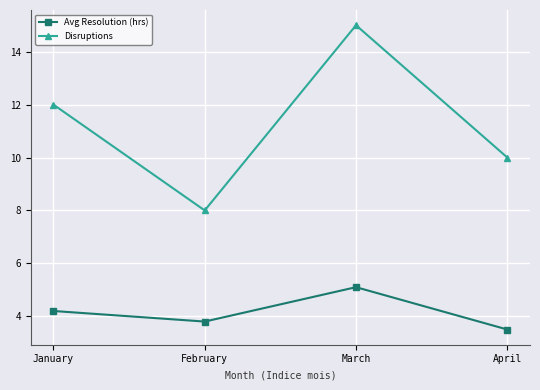

Which category has the lowest value in the Avg Resolution (hrs) series?

April